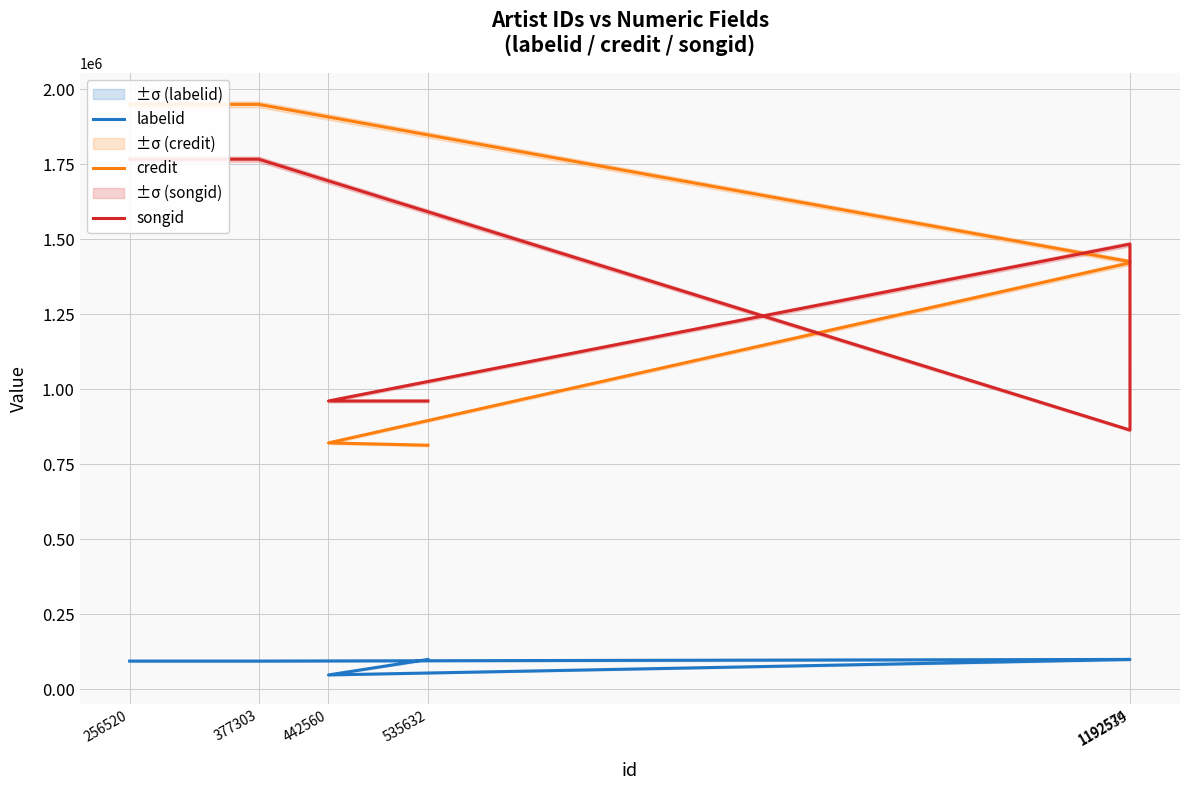

What is the maximum value shown in the chart?

1949537